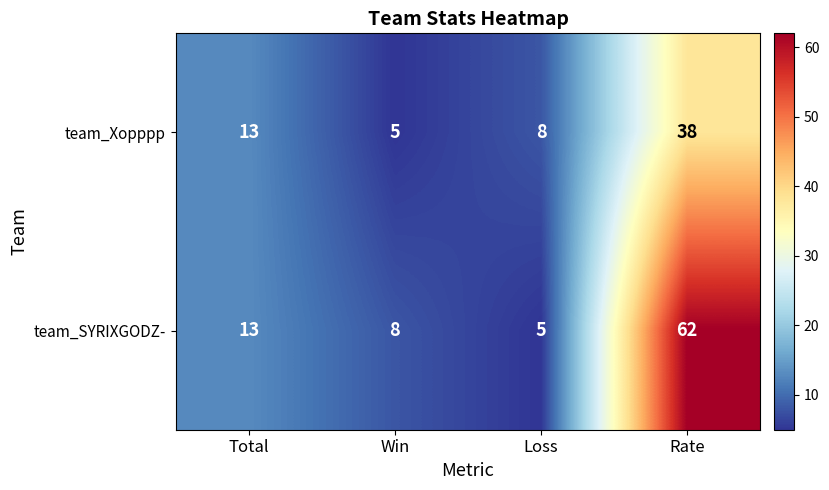

What is the highest value of the team_Xopppp series?

38